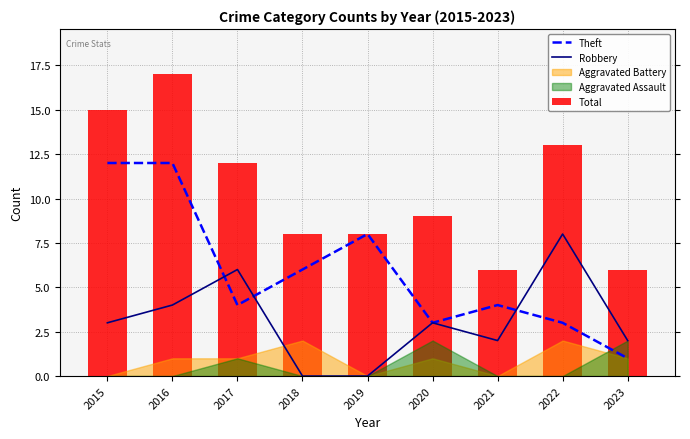

The Robbery series shows 9 at 2017. True or false?

False